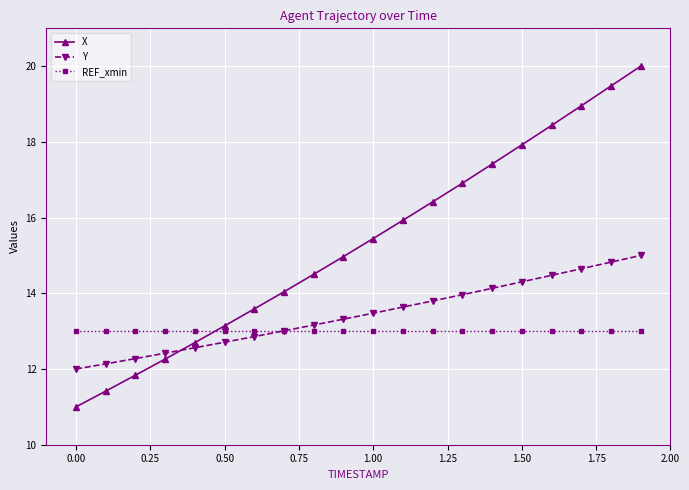

What are all the series names shown in the legend?

X, Y, REF_xmin